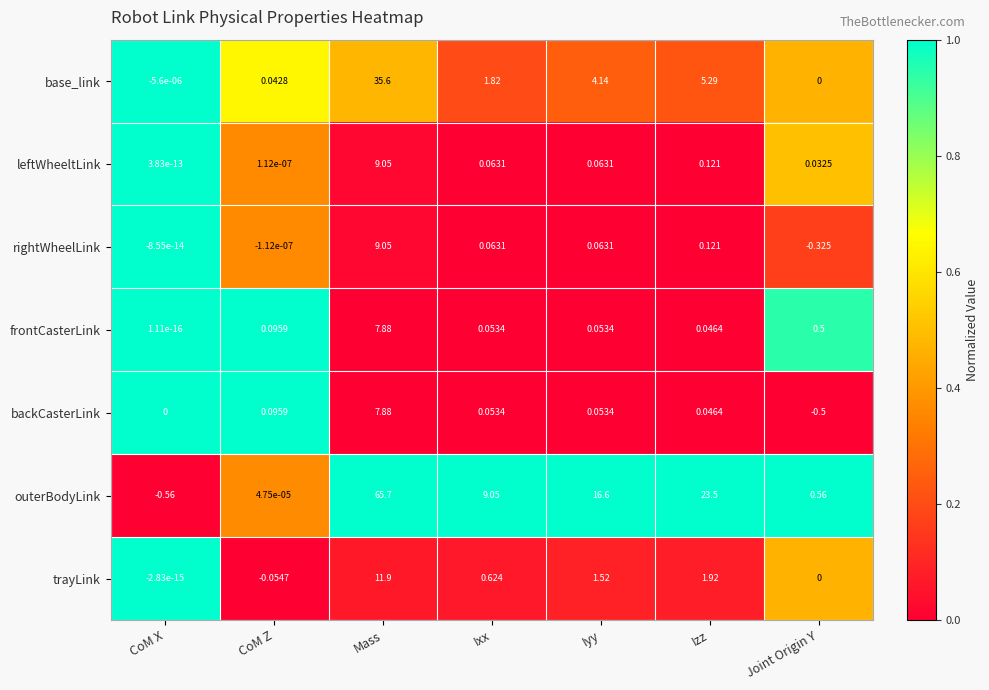

List the labels in order of outerBodyLink value, largest first.

Mass, Izz, Iyy, Ixx, Joint Origin Y, CoM Z, CoM X